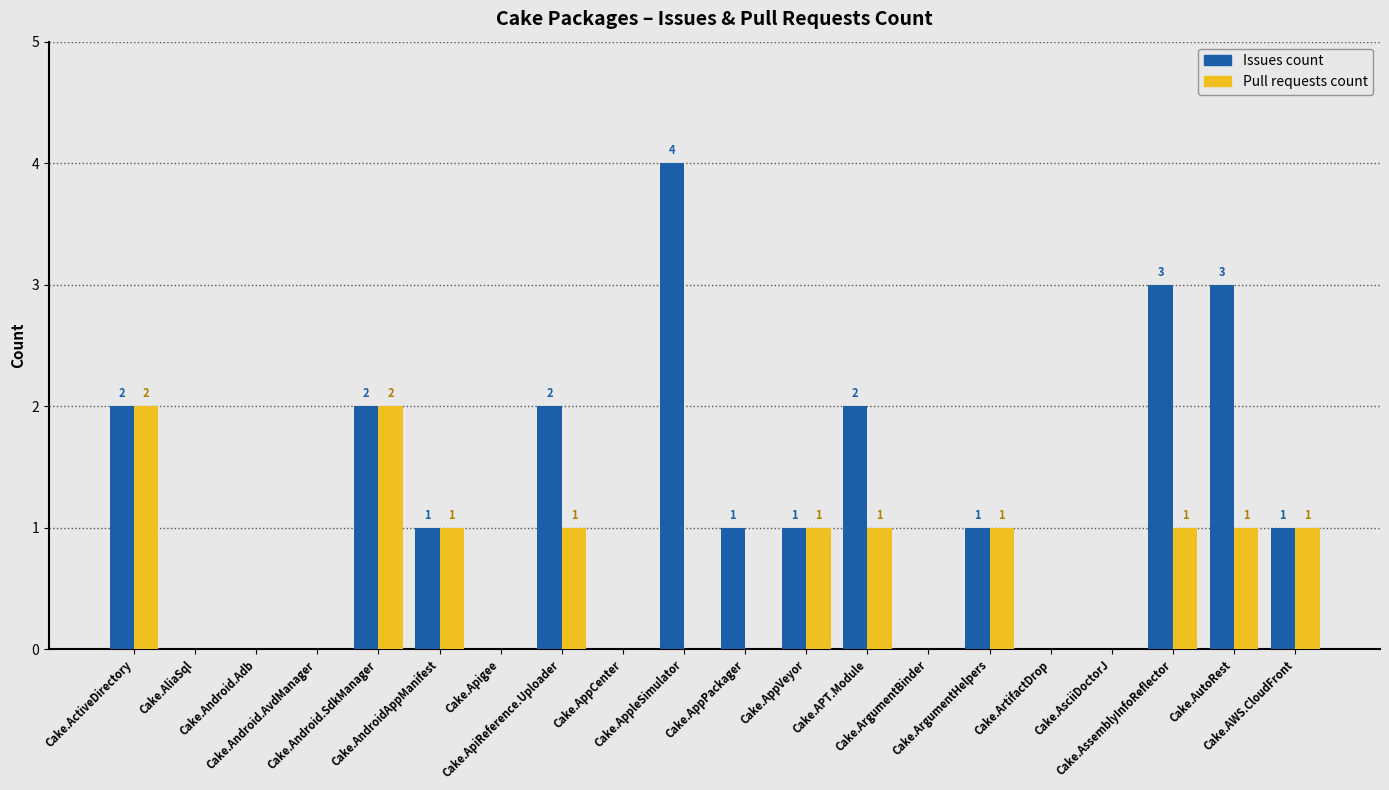

Which series has the largest total across all categories?

Issues count